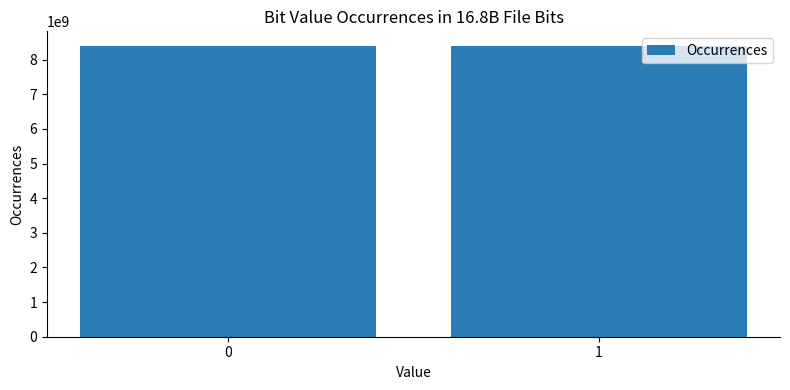

What is the difference between the maximum and minimum values?

1079188